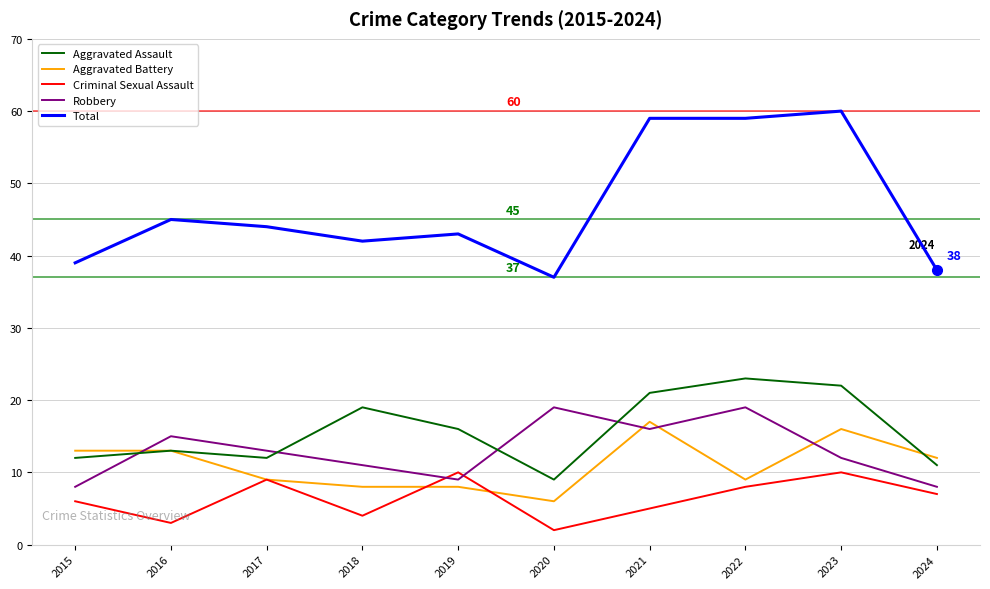

What is the highest value of the Robbery series?

19